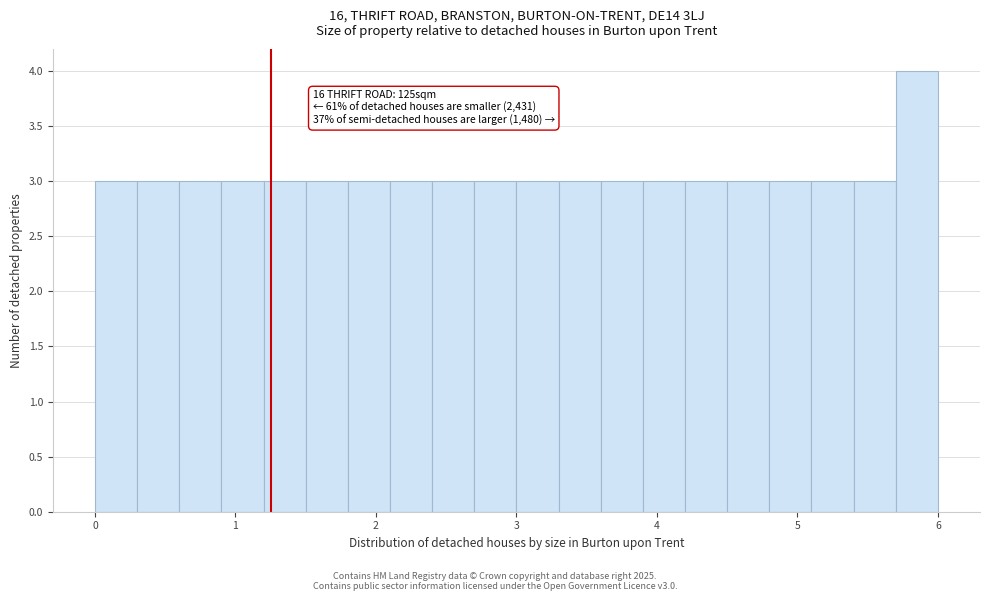

Read against the x-axis, roughly where is the centre of the tallest bar?

5.9